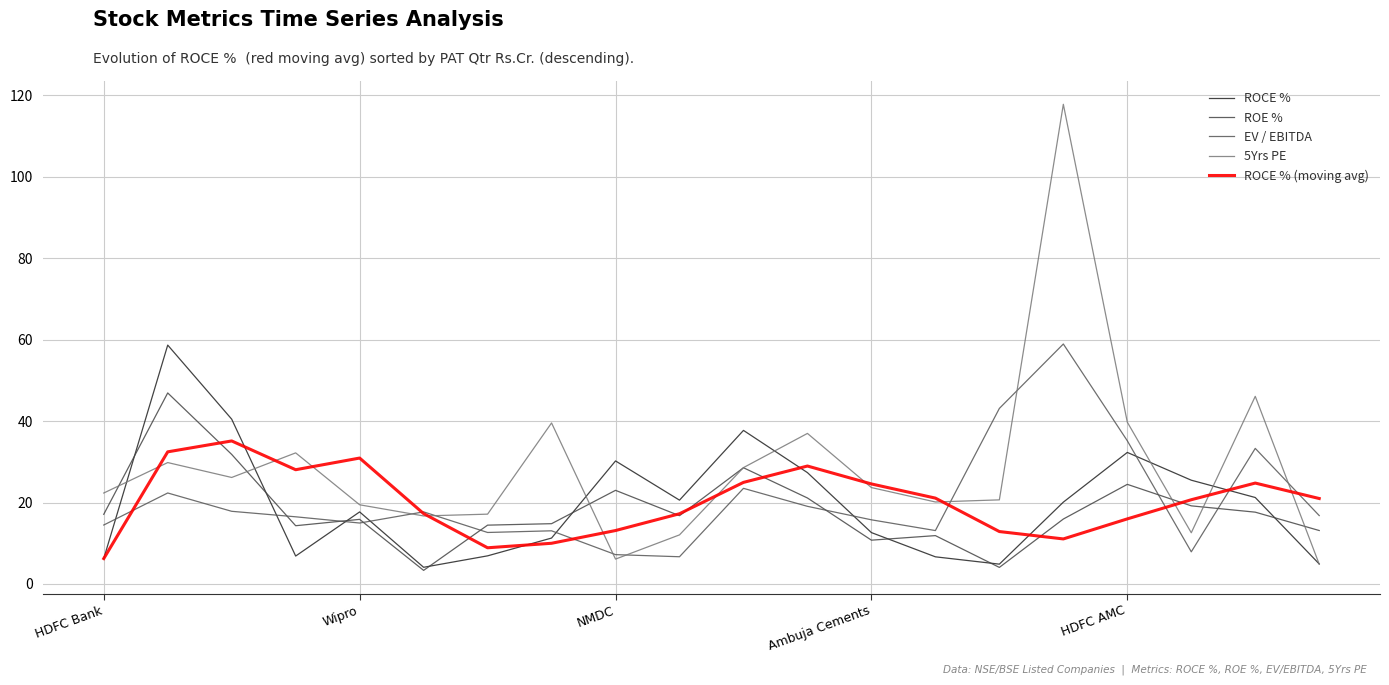

Reading left to right, extract all data points from this chart.

ROCE %: 6.2	58.7	40.5	6.9	17.7	4.1	6.9	11.3	30.2	20.6	37.7	27.4	12.6	6.7	4.9	20.1	32.3	25.5	21.2	4.9
ROE %: 17.1	46.9	31.8	14.3	15.9	3.3	14.4	14.8	23.0	16.8	28.6	21.1	10.8	11.9	4.1	15.9	24.5	19.2	17.6	13.1
EV / EBITDA: 14.5	22.4	17.9	16.5	15.0	17.7	12.7	13.1	7.2	6.7	23.5	19.1	15.8	13.1	43.1	58.9	35.2	7.9	33.3	16.8
5Yrs PE: 22.3	29.8	26.2	32.2	19.4	16.7	17.1	39.5	6.1	12.1	28.6	37.0	23.7	20.1	20.7	117.8	39.7	12.6	46.1	4.9
ROCE % (moving avg): 6.2	32.5	35.1	28.1	30.9	17.3	8.9	10.0	13.1	17.2	25.0	29.0	24.6	21.1	12.9	11.1	16.0	20.7	24.8	21.0